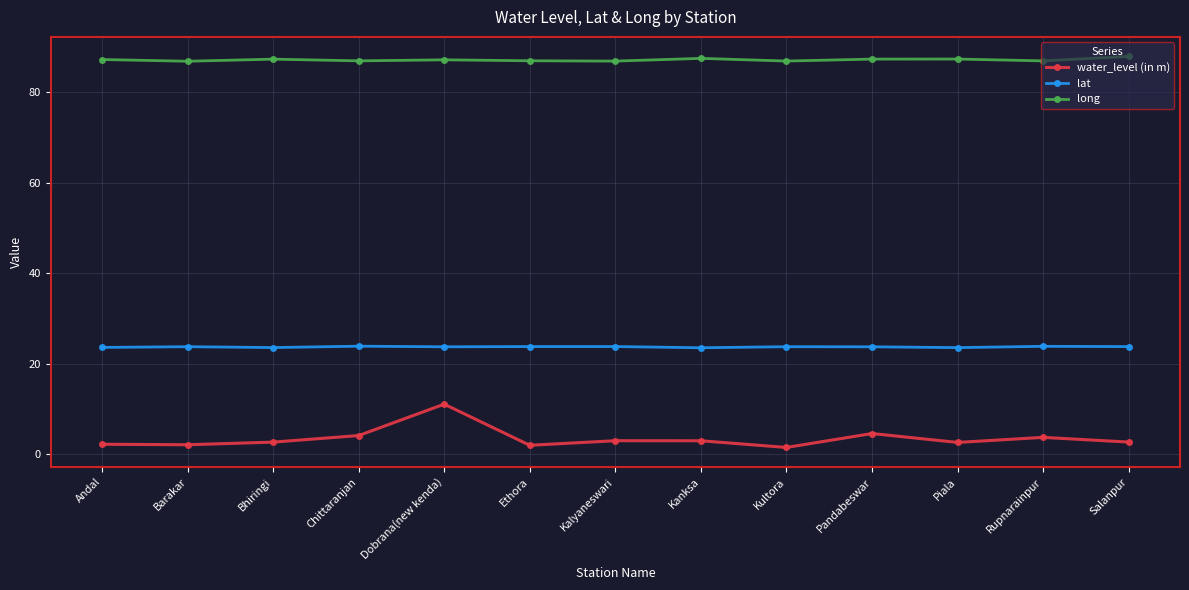

What is the label of the 13th point from the right?

Andal